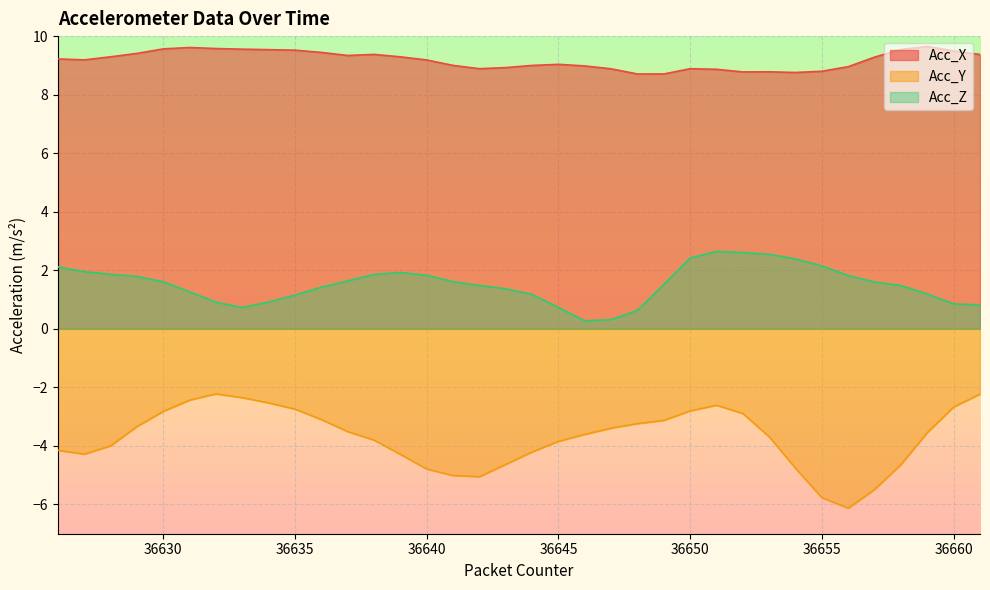

True or false: Acc_X has more than 0 points higher than both neighbors.

True